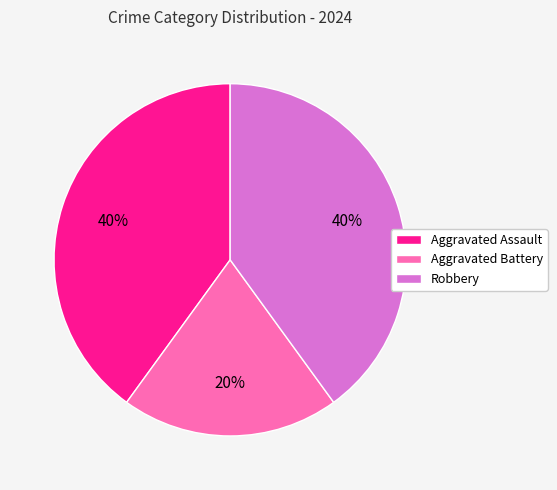

To the nearest percent, what is the difference between the largest and smallest slice percentages?

20%